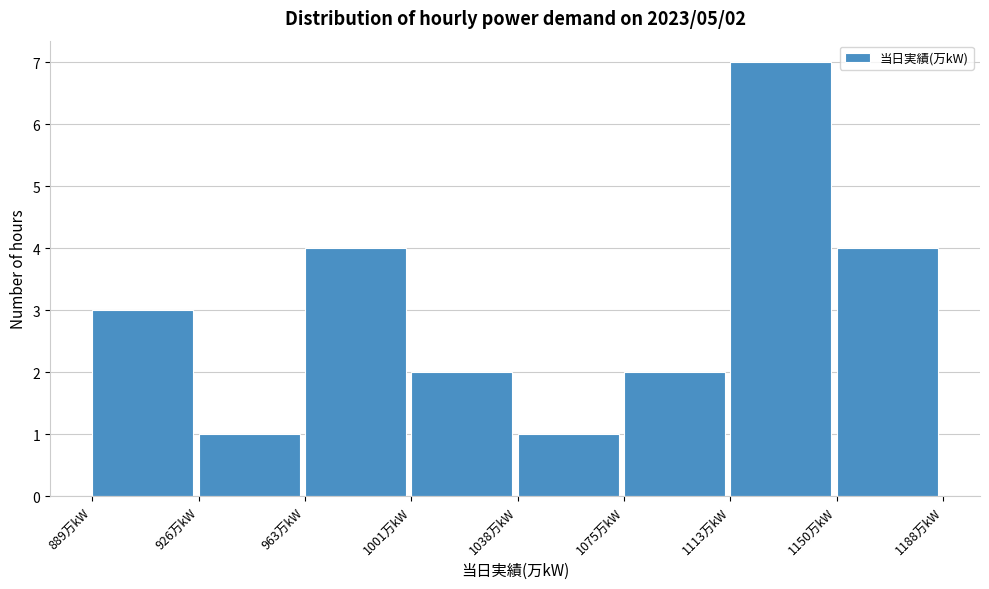

Which range on the x-axis has the tallest bar?

1115 to 1150